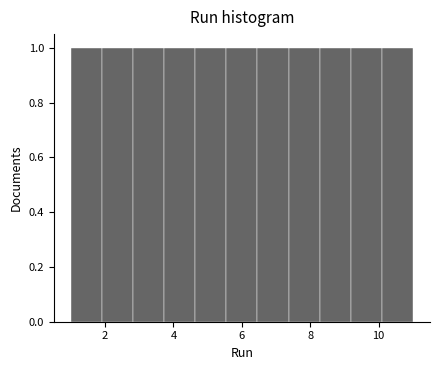

Reading left to right, transcribe this chart: for each bar, give the range it covers on the x-axis and its height. Neither the bar edges nor the heights are printed on the chart, so give them approximately, as read against the axes.

1.0 to 2.0: 1
2.0 to 2.8: 1
2.8 to 3.8: 1
3.8 to 4.6: 1
4.6 to 5.6: 1
5.6 to 6.4: 1
6.4 to 7.4: 1
7.4 to 8.2: 1
8.2 to 9.2: 1
9.2 to 10.0: 1
10.0 to 11.0: 1